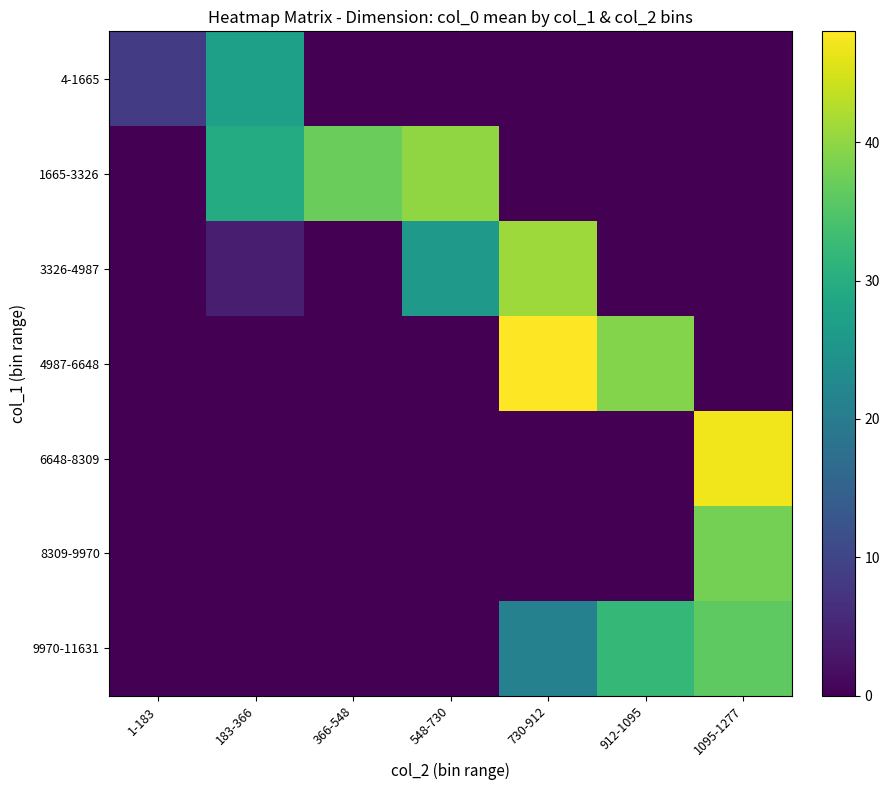

What is the difference between the highest and lowest values at 548-730?

40.0